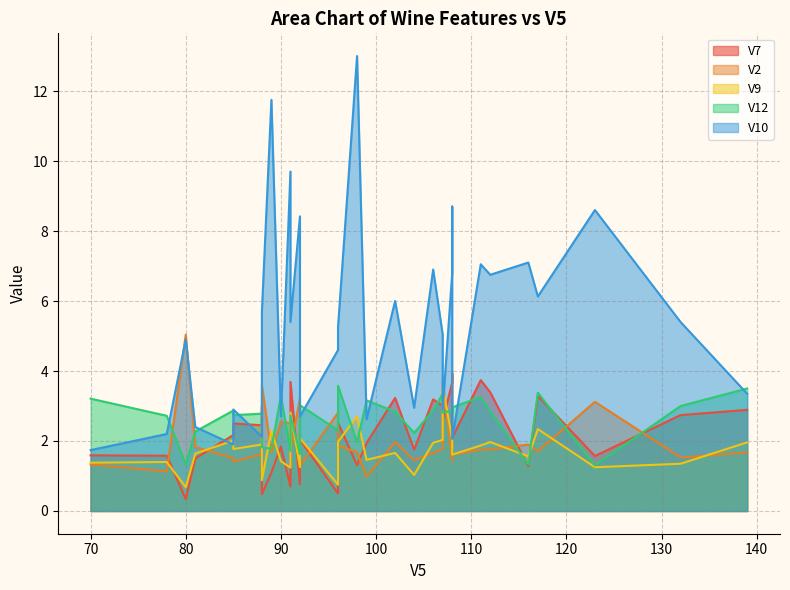

How many series are shown in this chart?

5